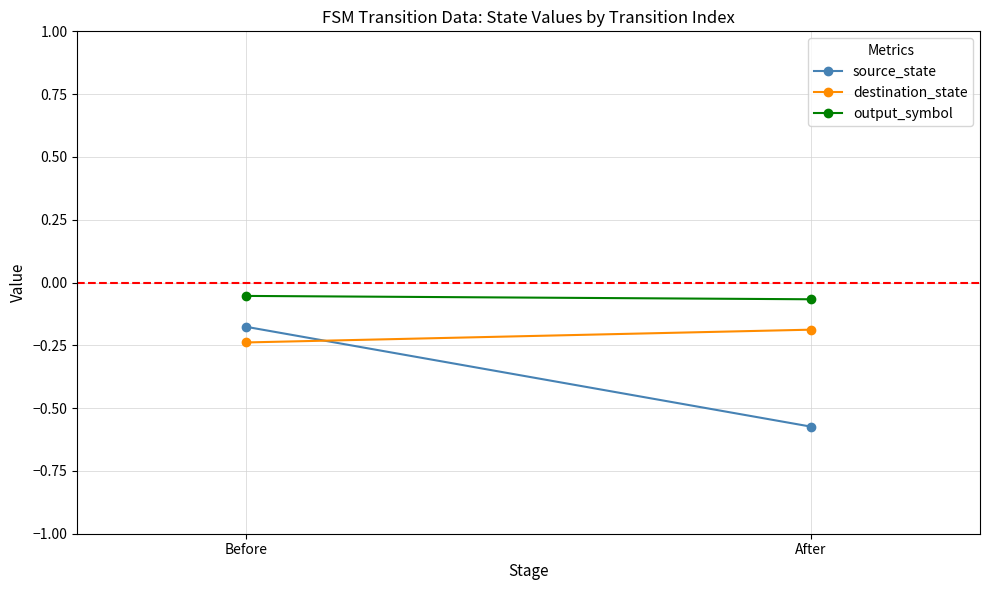

Count the number of data series in this chart.

3